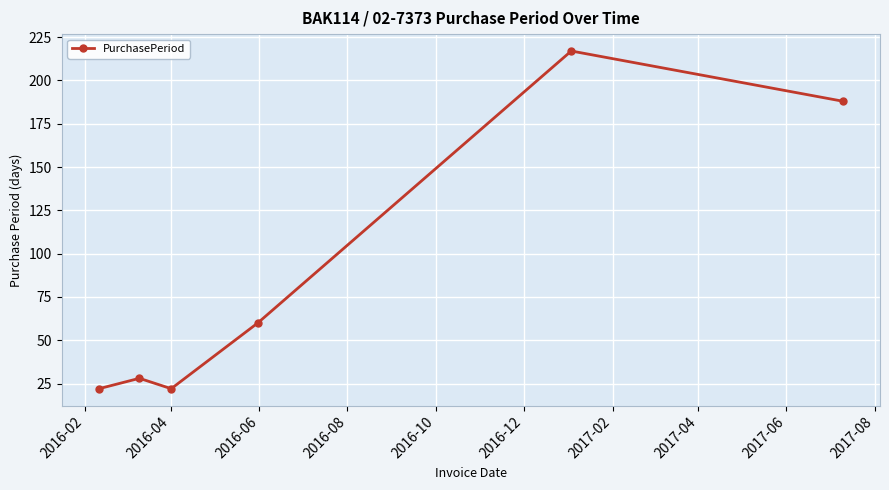

How many interior local valleys (lower than both neighbors) does the data have?

1